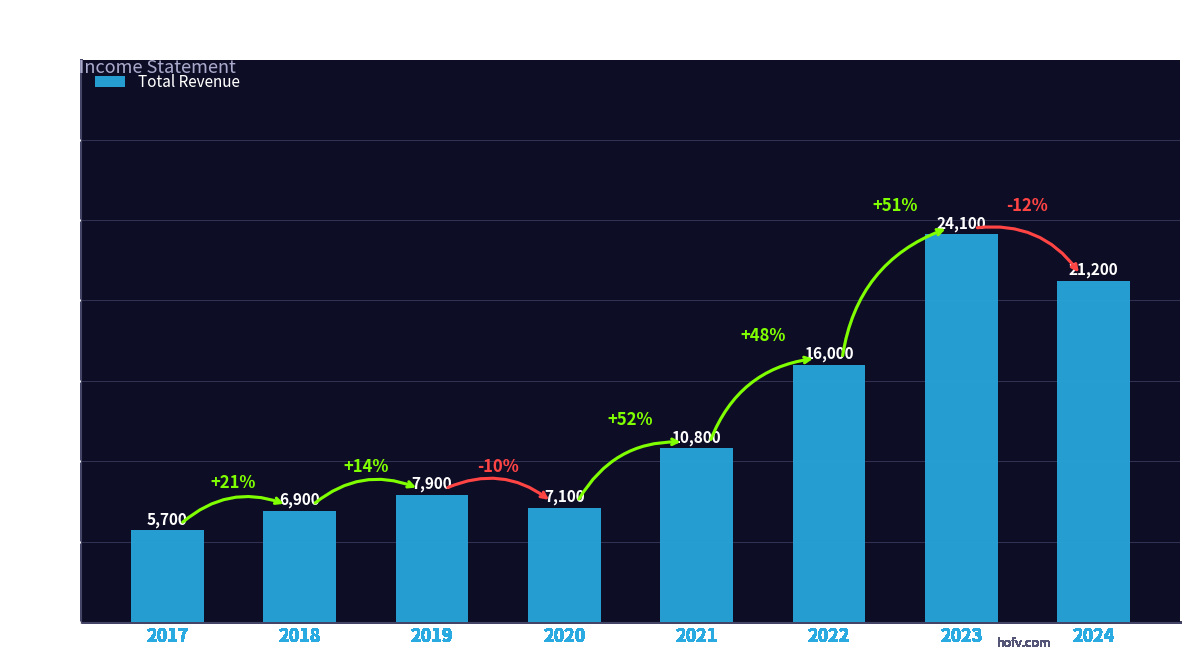

What value does the data have at 2022, to the nearest 10?

16000